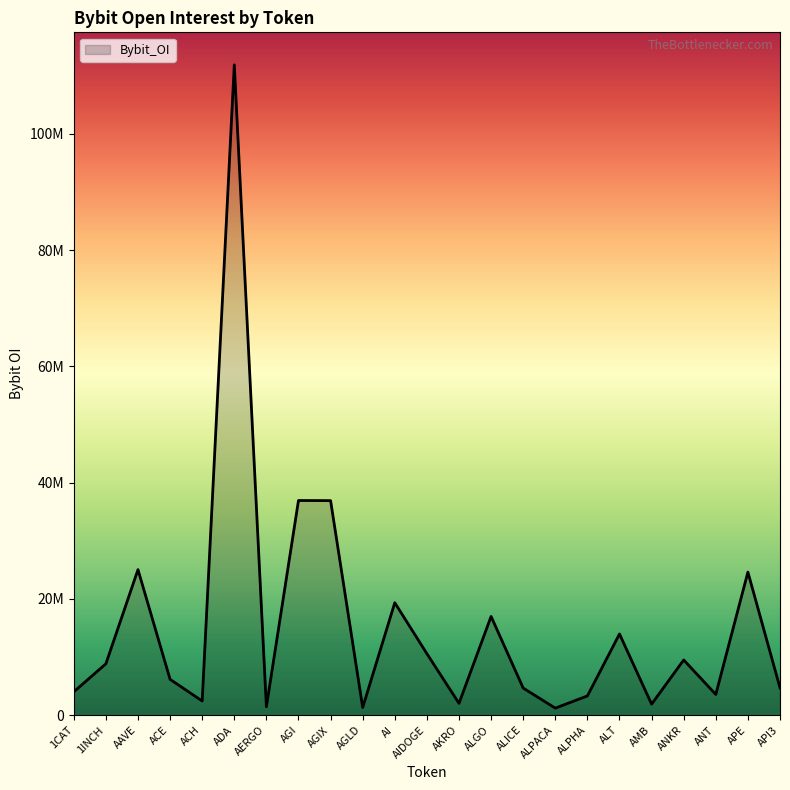

What position from the left is AKRO?

13